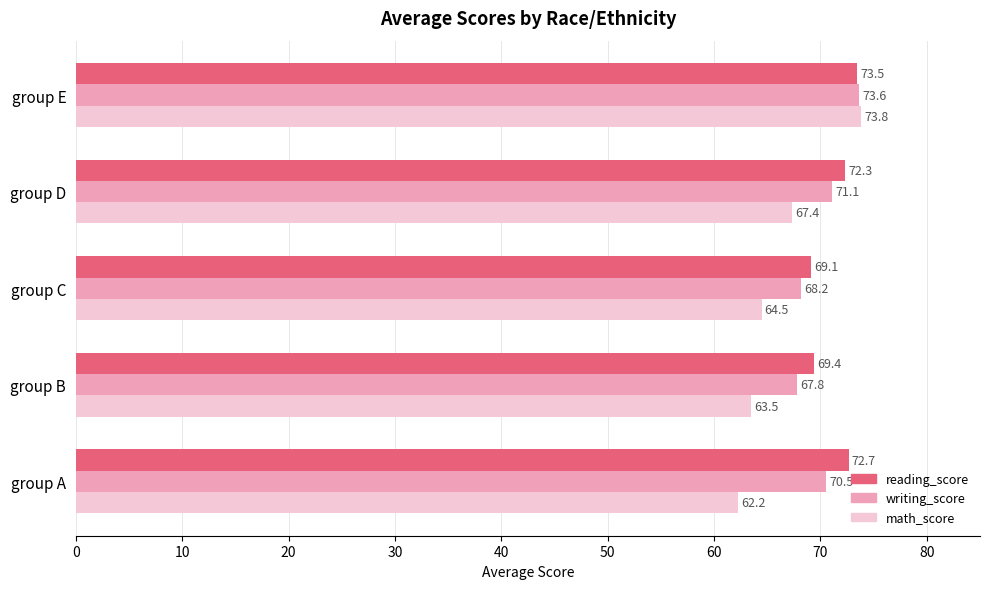

At which label does reading_score reach its minimum?

group C